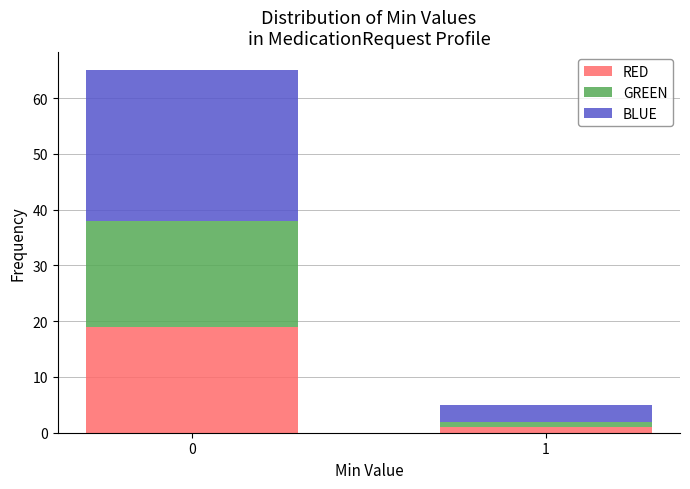

Reading left to right, transcribe the values for RED.

0=19	1=1